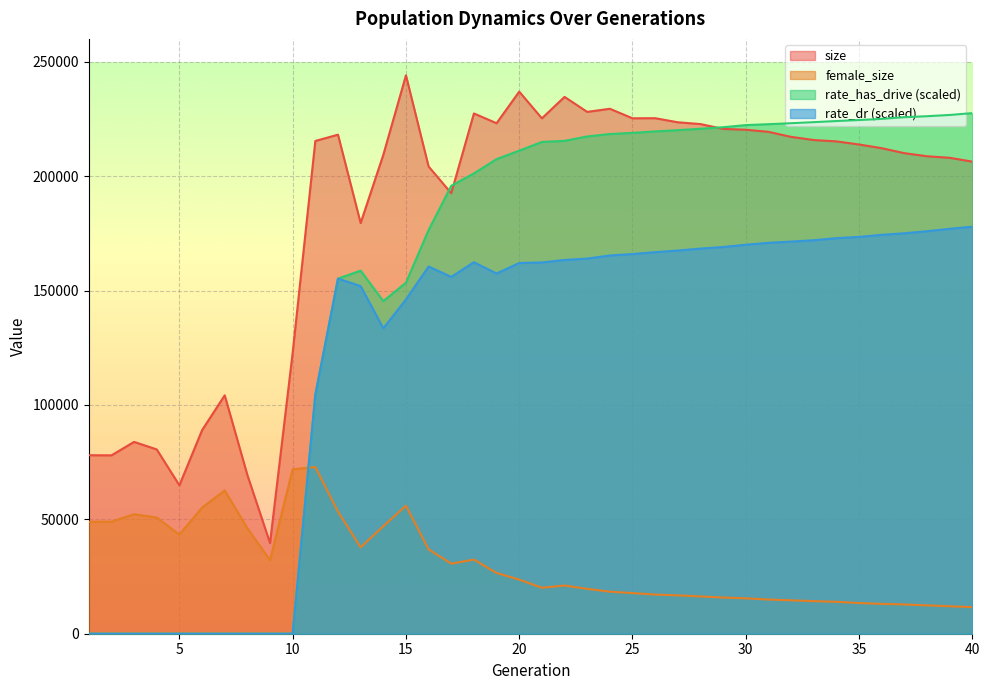

Which category has the highest value across all series?

15